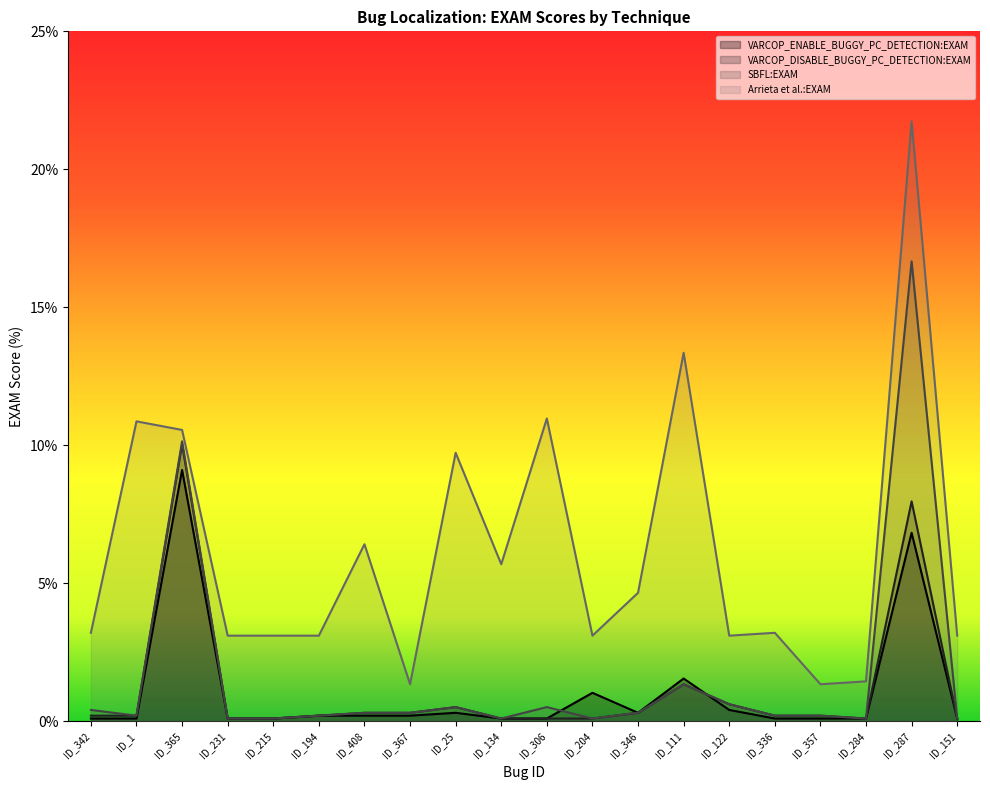

The VARCOP_DISABLE_BUGGY_PC_DETECTION:EXAM series shows 0.1 at ID_306. True or false?

True